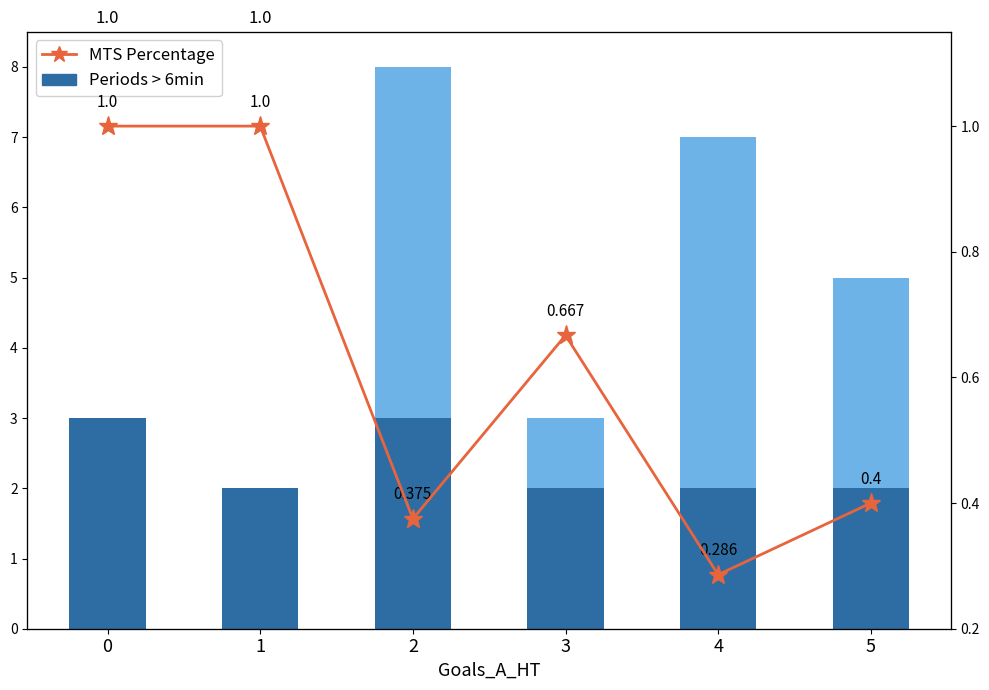

What are all the series names shown in the legend?

Periods > 6min, MTS Percentage